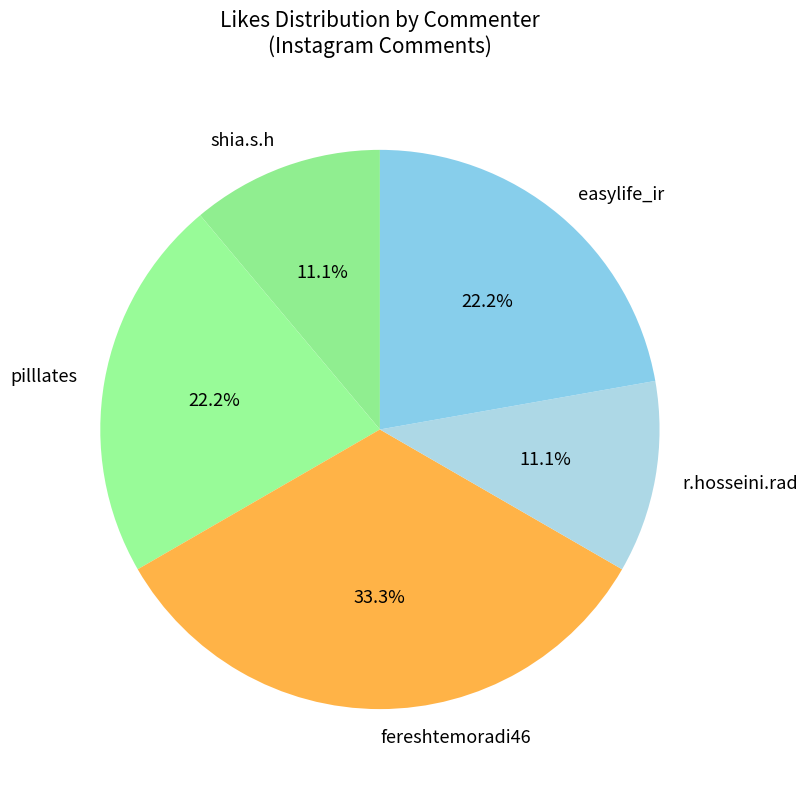

What percentage is the r.hosseini.rad slice, to the nearest percent?

11%